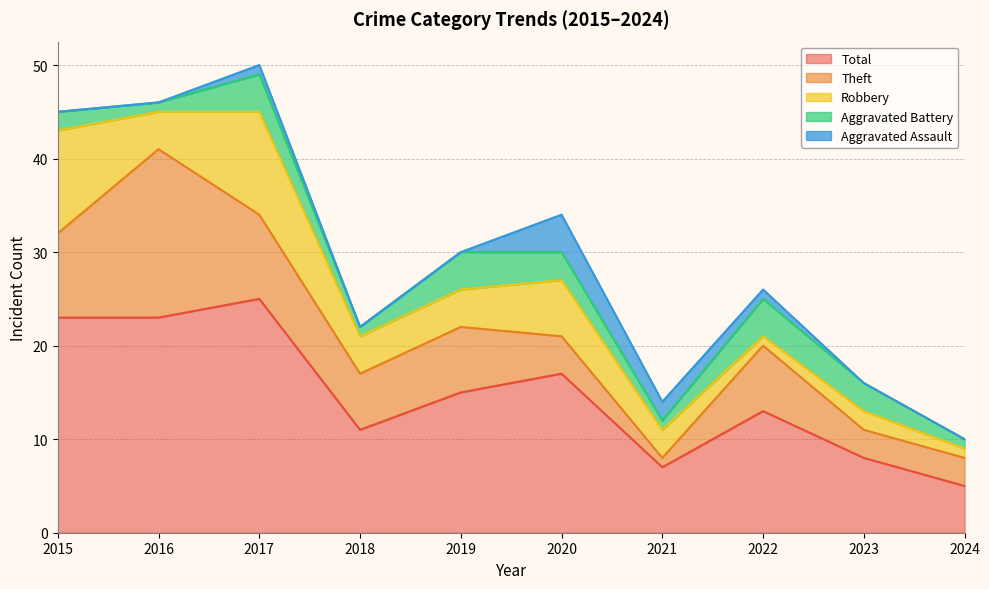

True or false: Aggravated Battery and Aggravated Assault cross at least once.

True